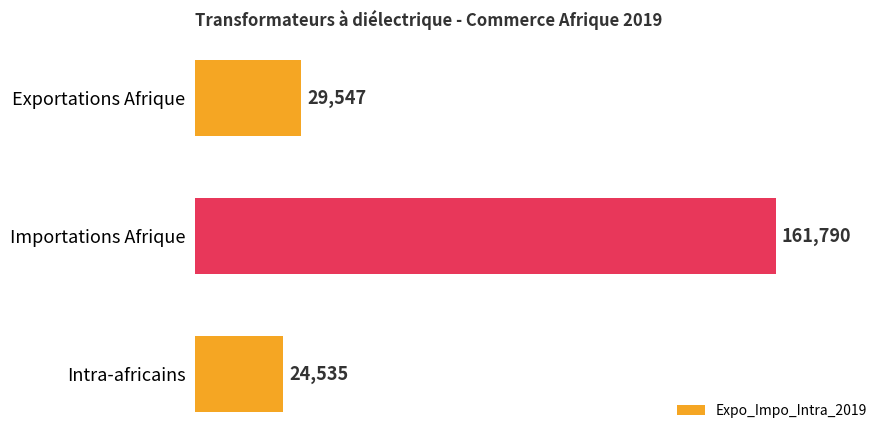

Where is the data nearest to the value 93162?

Exportations Afrique